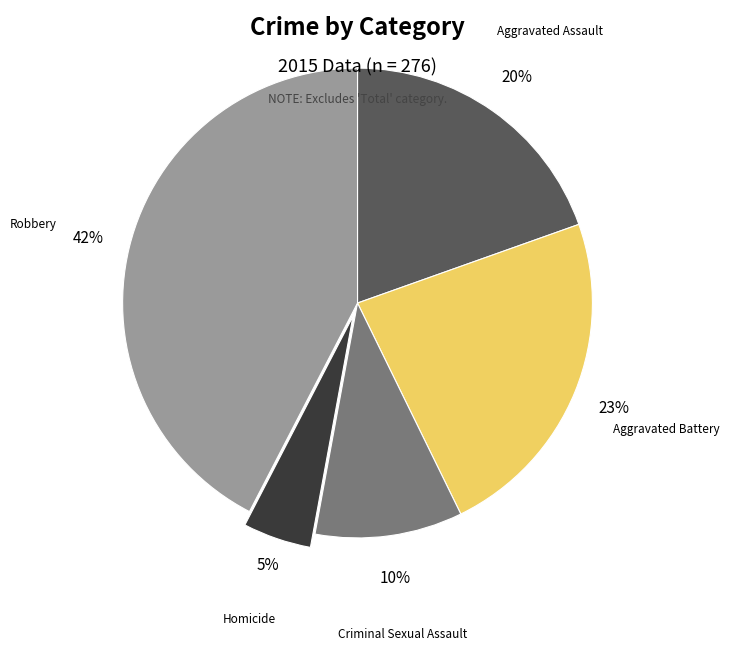

What percentage is the Aggravated Battery slice, to the nearest percent?

23%